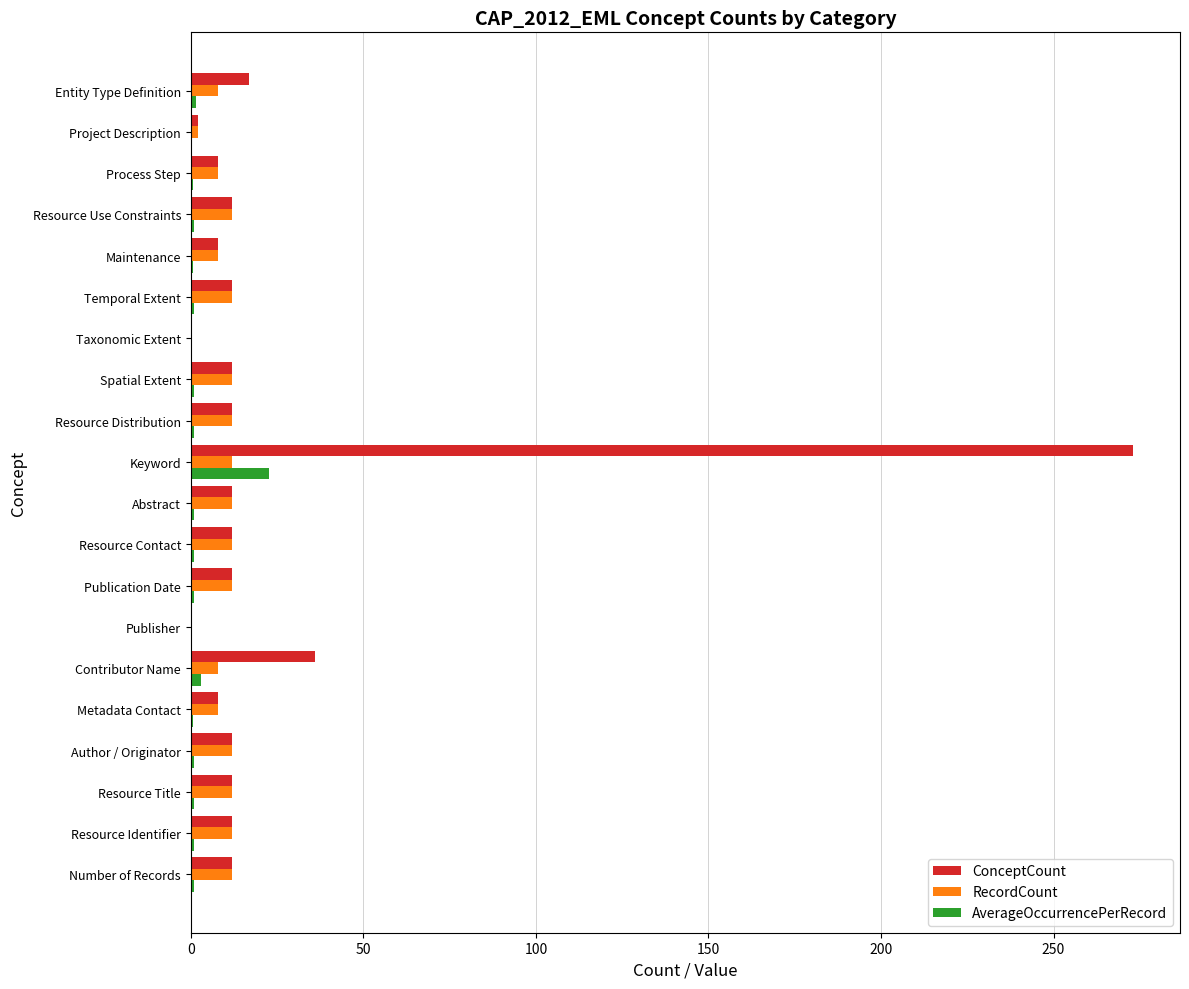

At which label is ConceptCount closest to 136?

Contributor Name